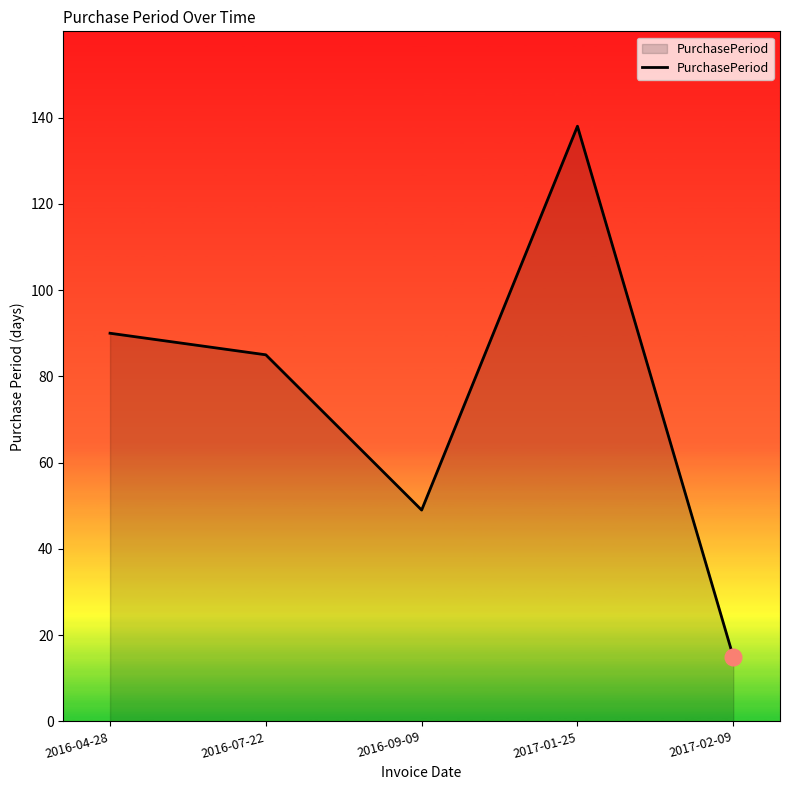

Where does the data first go above 85?

2016-04-28